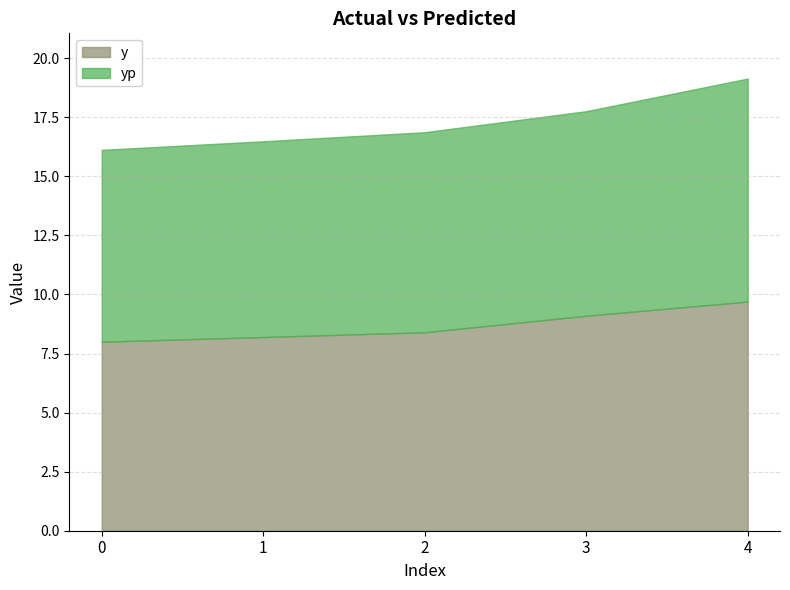

Which category has the highest value across all series?

4